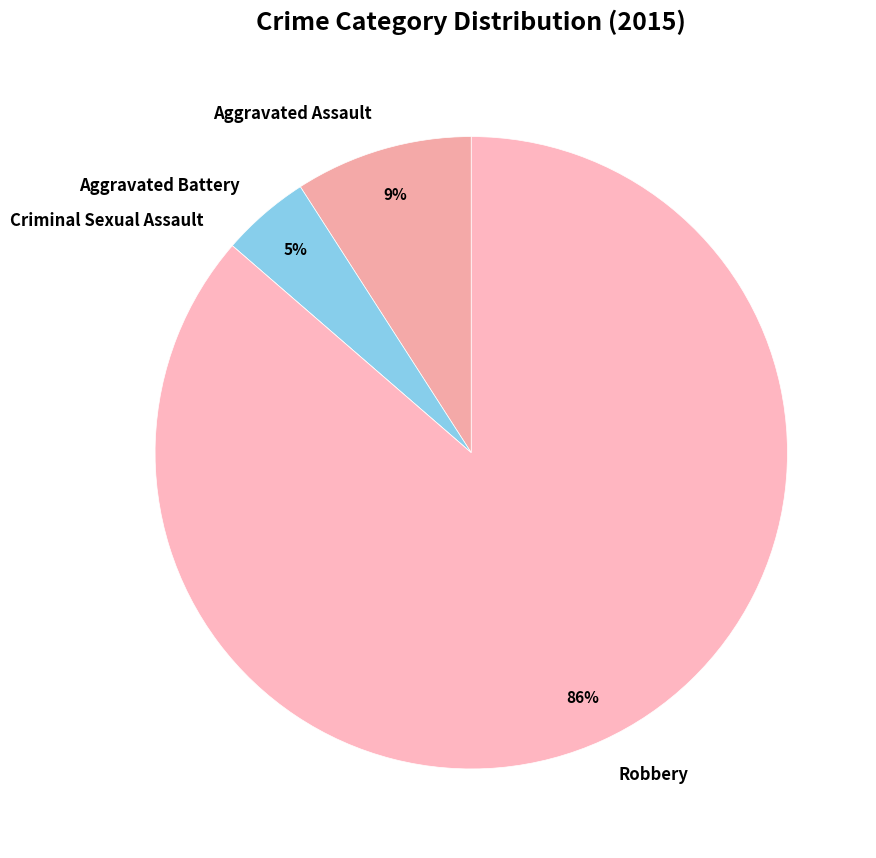

What is the largest slice in the pie chart?

Robbery